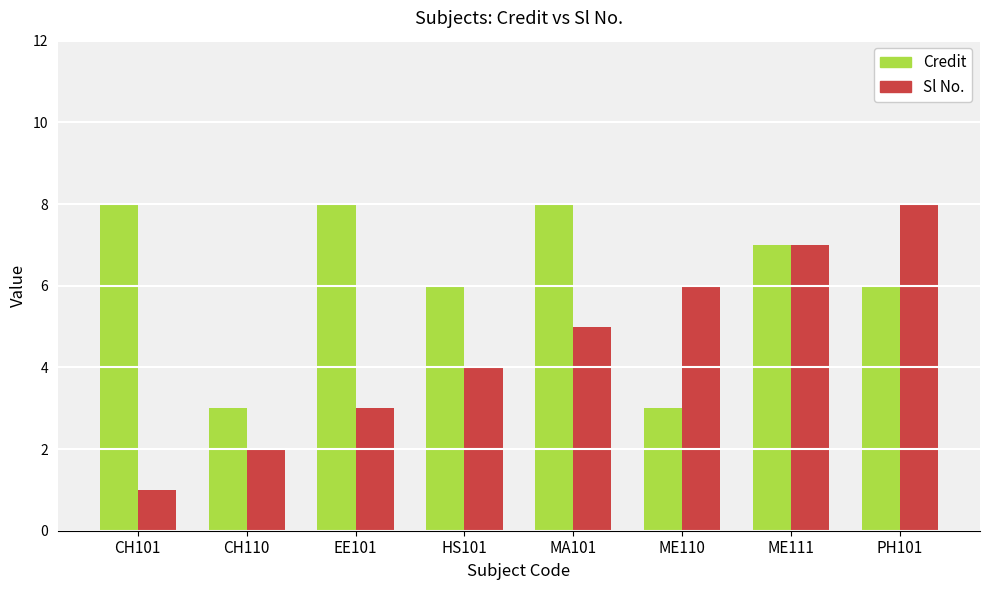

What is the label of the 7th bar from the left?

ME111